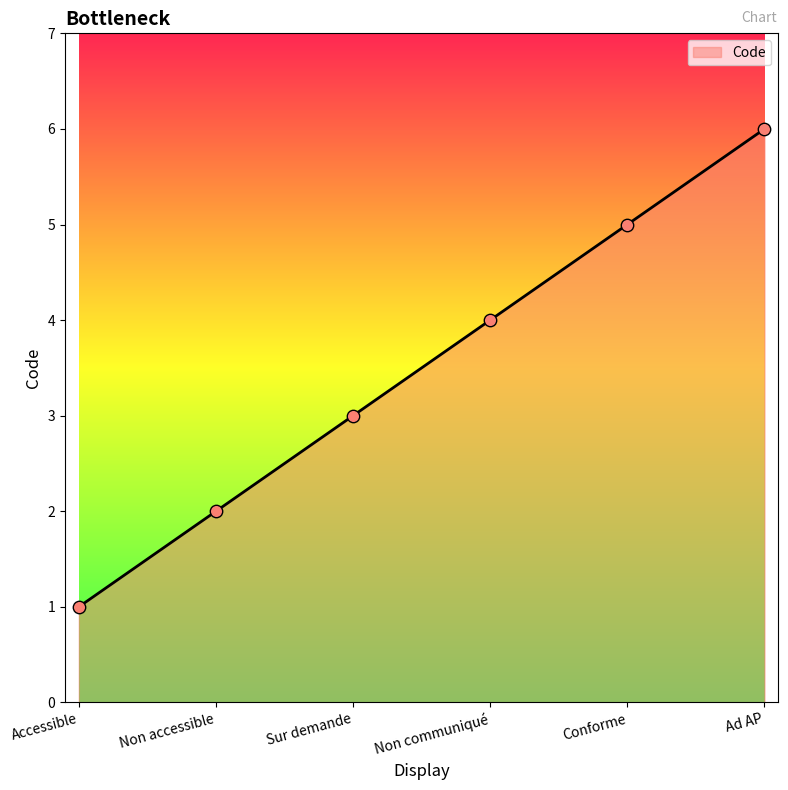

Approximately how many times larger is the value at Non communiqué compared to Accessible?

4.0